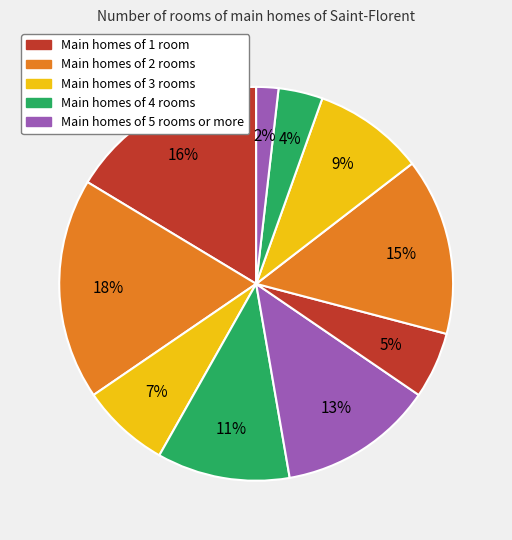

How many slices are in this pie chart?

10